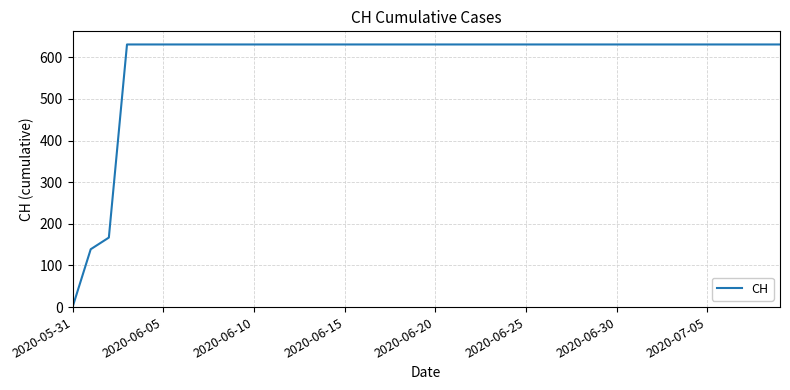

Reading left to right, what are all the values shown in this chart?

0	139	167	631	631	631	631	631	631	631	631	631	631	631	631	631	631	631	631	631	631	631	631	631	631	631	631	631	631	631	631	631	631	631	631	631	631	631	631	631